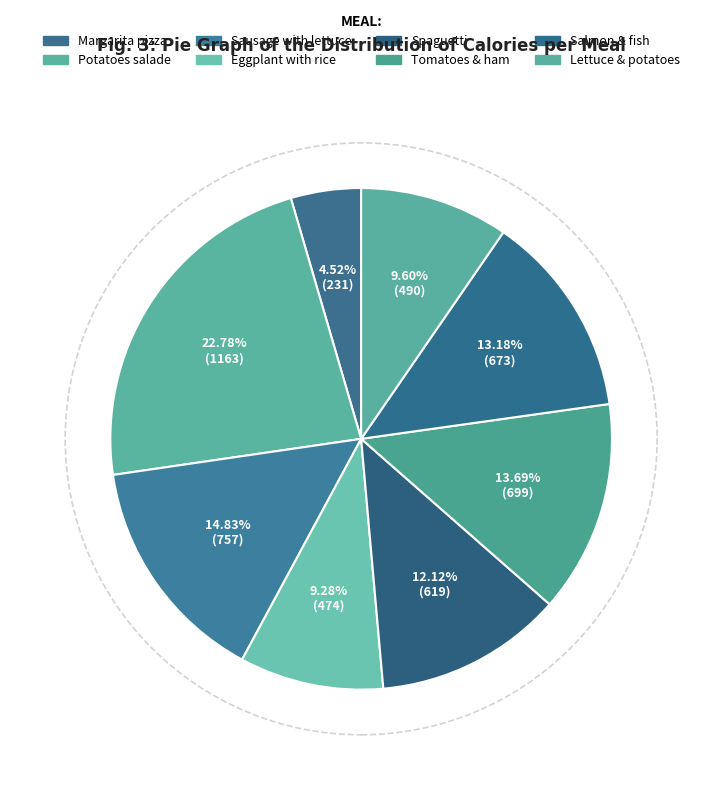

Is Sausage with lettuce the majority of the pie?

No